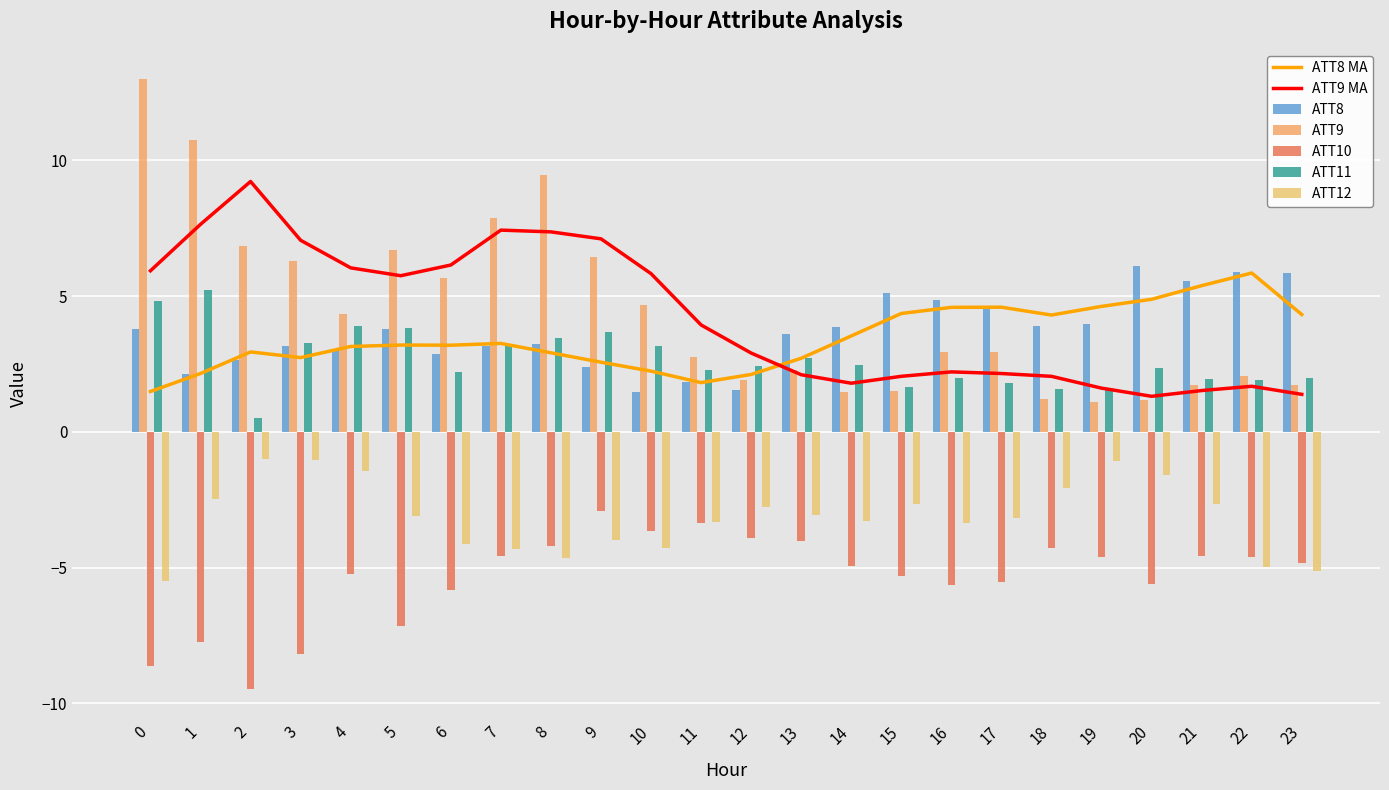

Which has a higher value, 11 or 22?

22